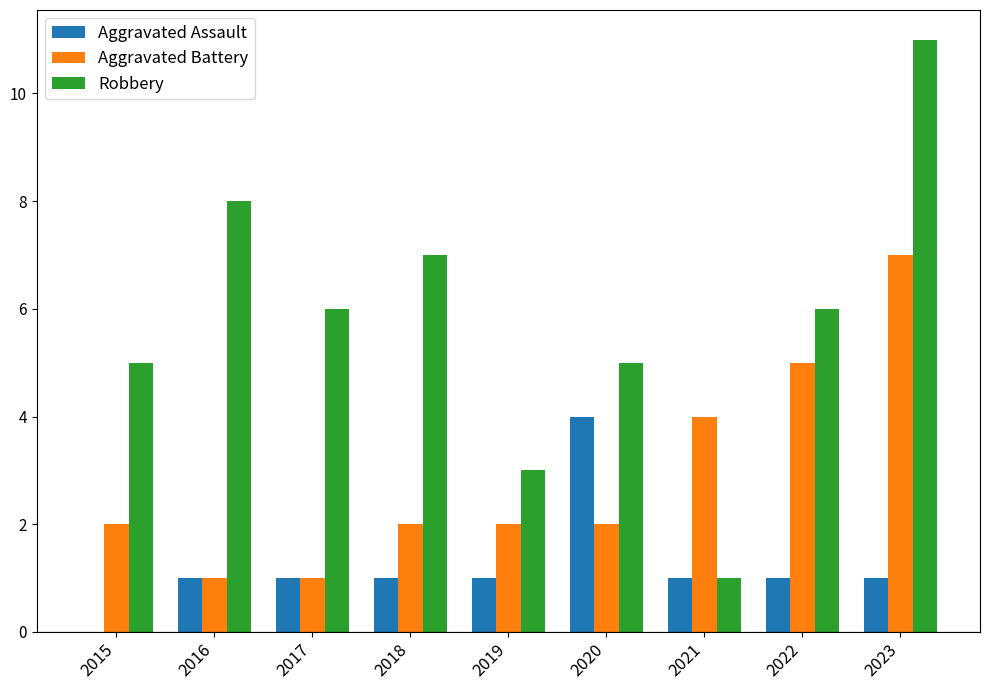

Count the Aggravated Assault values in the range 1 to 2.

7